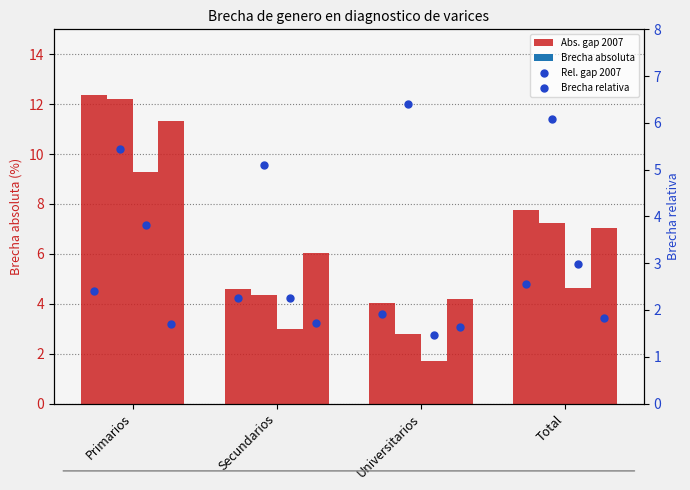

Which series has the largest total across all categories?

Abs. gap 2007